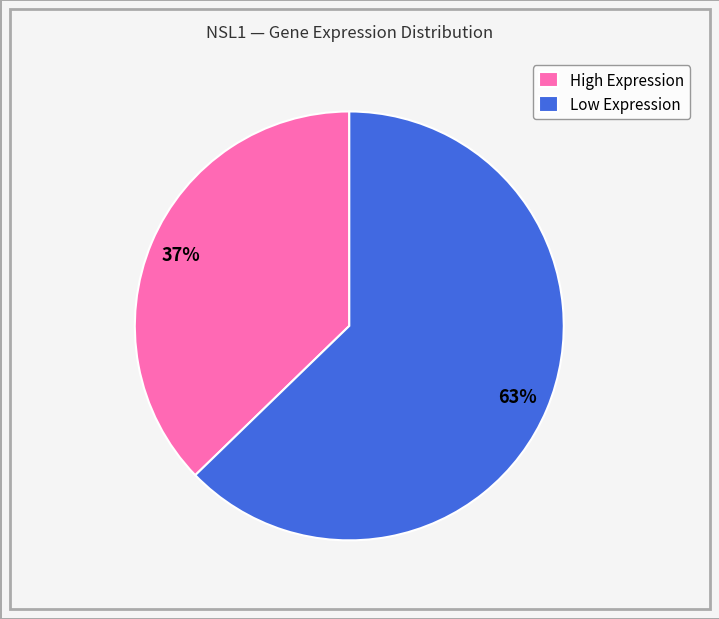

How many slices are in this pie chart?

2